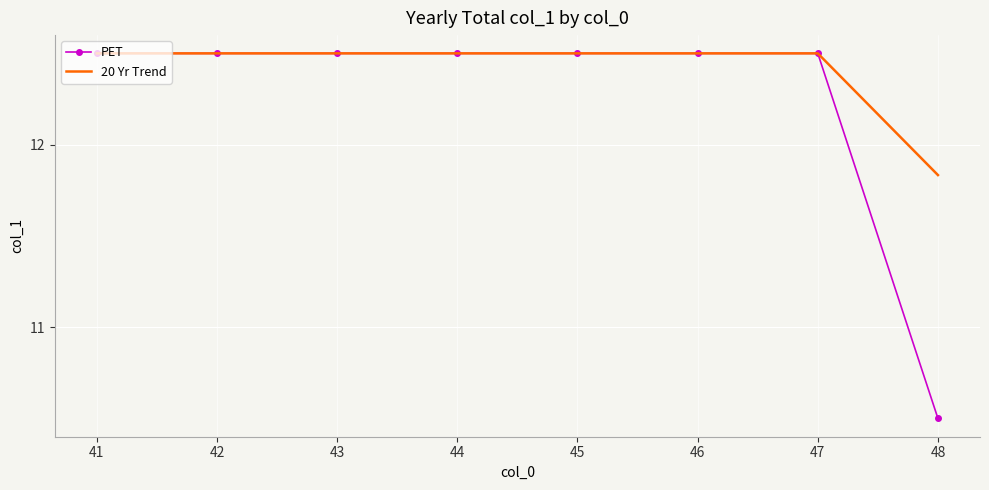

Is it true that PET equals 17.5 at 46?

False